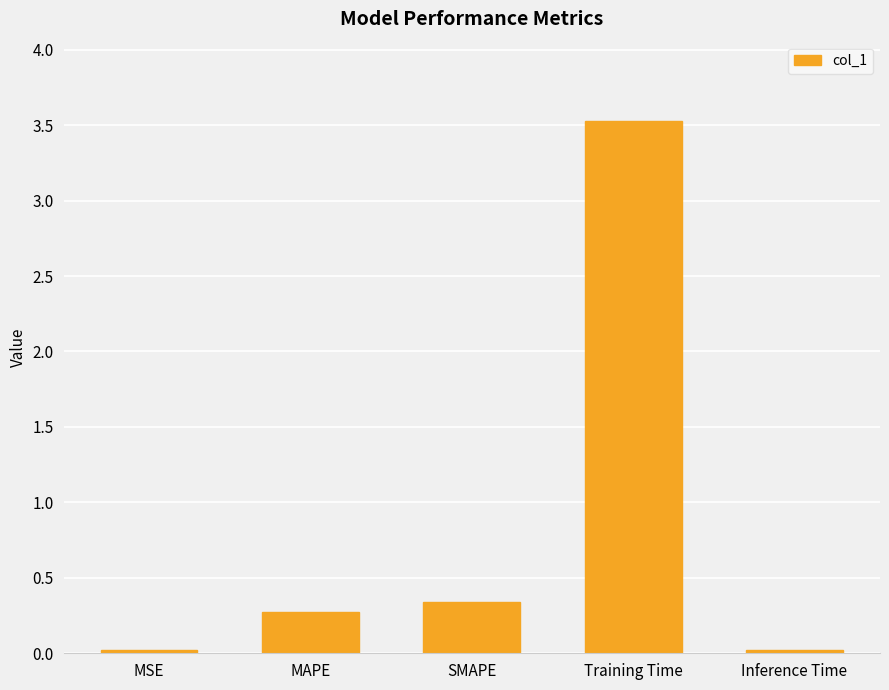

What is the label of the 1st bar from the right?

Inference Time